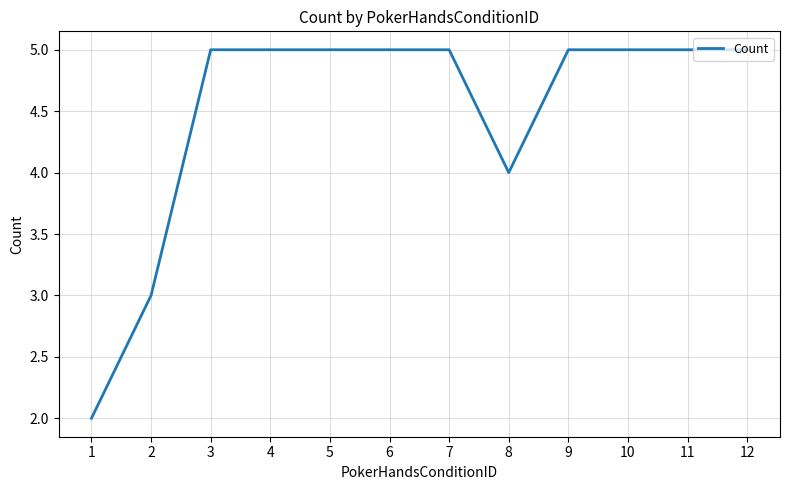

Between 3 and 8, which is larger?

3